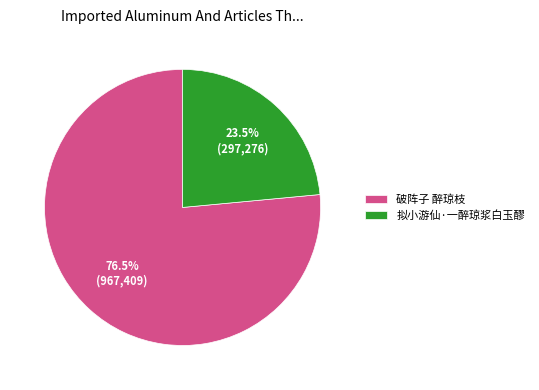

Approximately how many times larger is the value at 破阵子 醉琼枝 compared to 拟小游仙·一醉琼浆白玉醪?

3.3